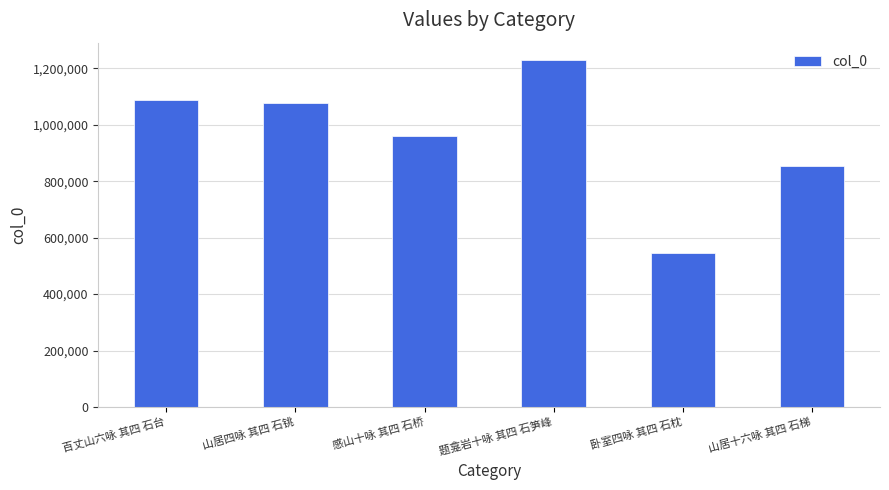

What is the change in value from 山居四咏 其四 石铫 to 感山十咏 其四 石桥?

-116838